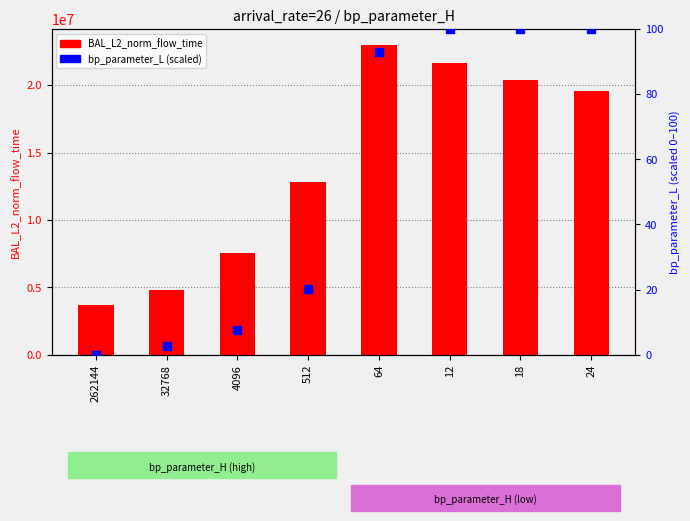

Which series reaches the minimum Y coordinate?

bp_parameter_L (percentile)